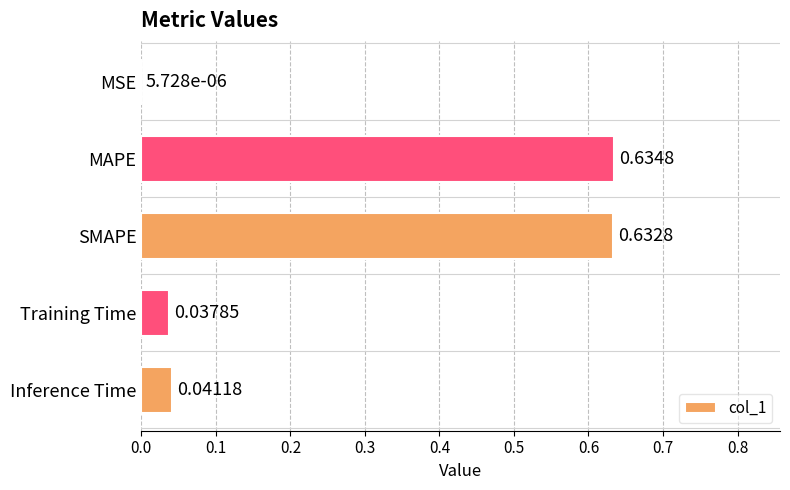

What is the change in value from MSE to SMAPE?

+0.6